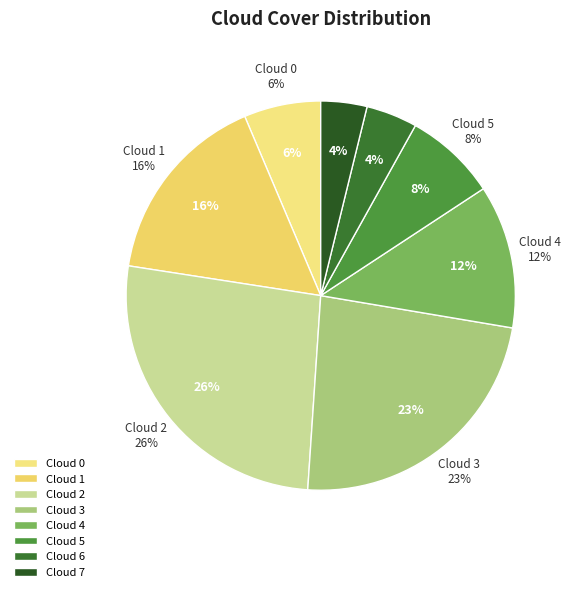

Which has a higher value, 3 or 4?

3